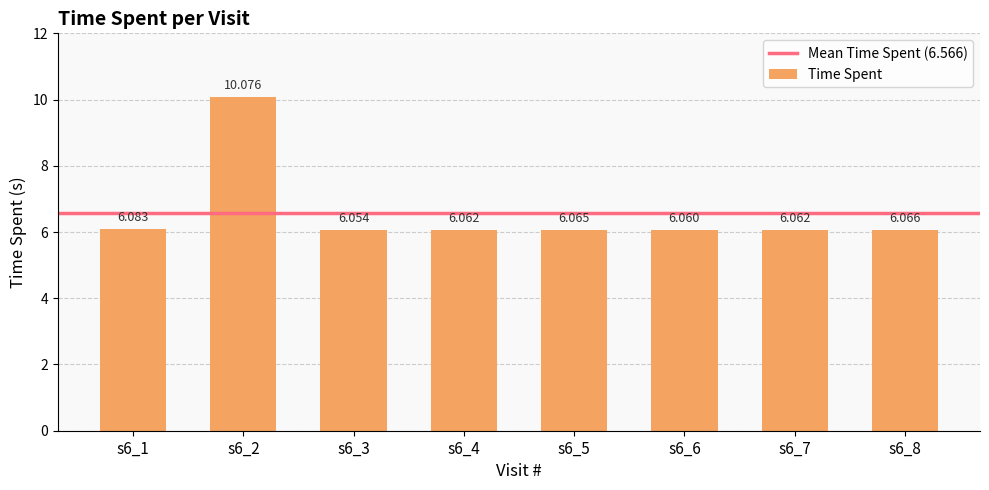

Which has a higher value, s6_6 or s6_4?

s6_4